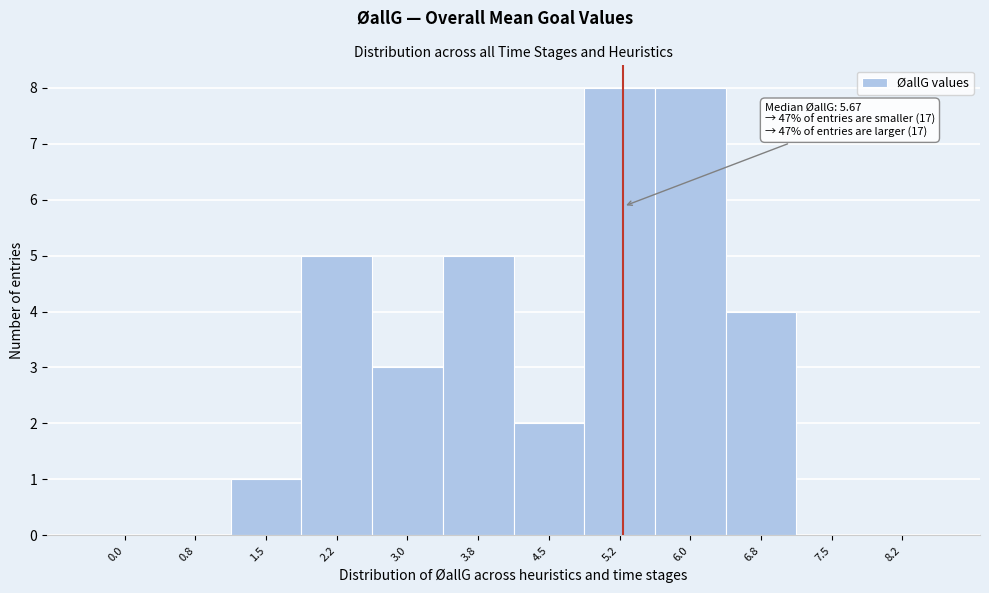

Reading right to left, extract all data points from this chart.

8.2=0	7.5=0	6.8=4	6.0=8	5.2=8	4.5=2	3.8=5	3.0=3	2.2=5	1.5=1	0.8=0	0.0=0